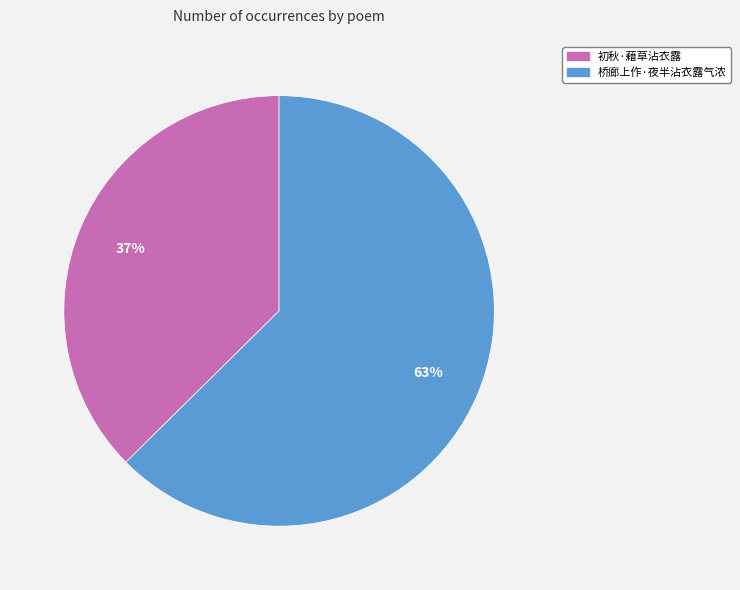

Approximately how many times larger is the value at 桥廊上作·夜半沾衣露气浓 compared to 初秋·藉草沾衣露?

1.7